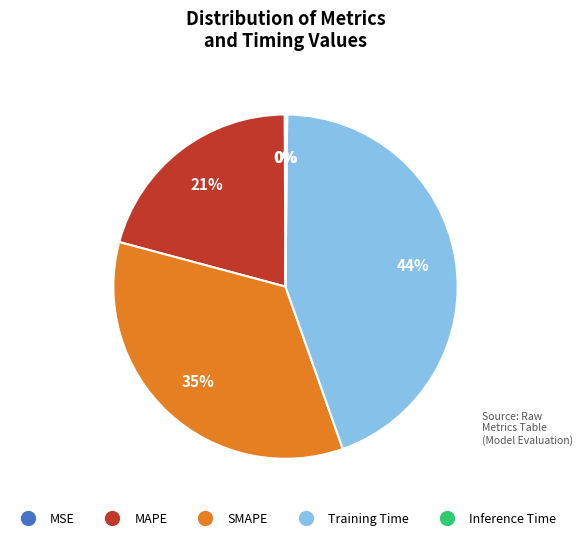

Which has a higher value, Training Time or SMAPE?

Training Time